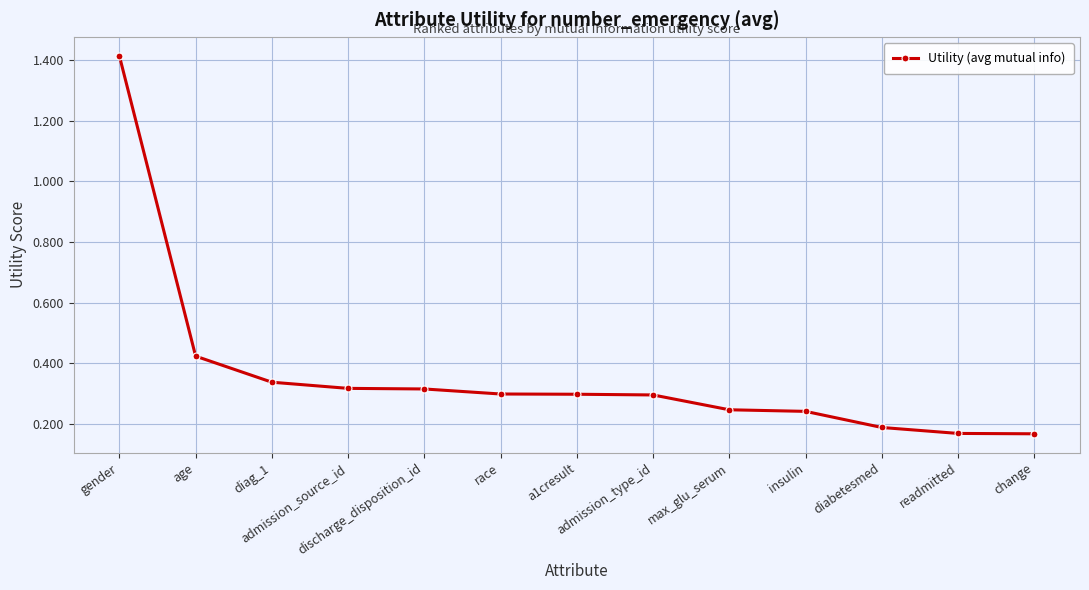

What is the sum of all values?

4.7